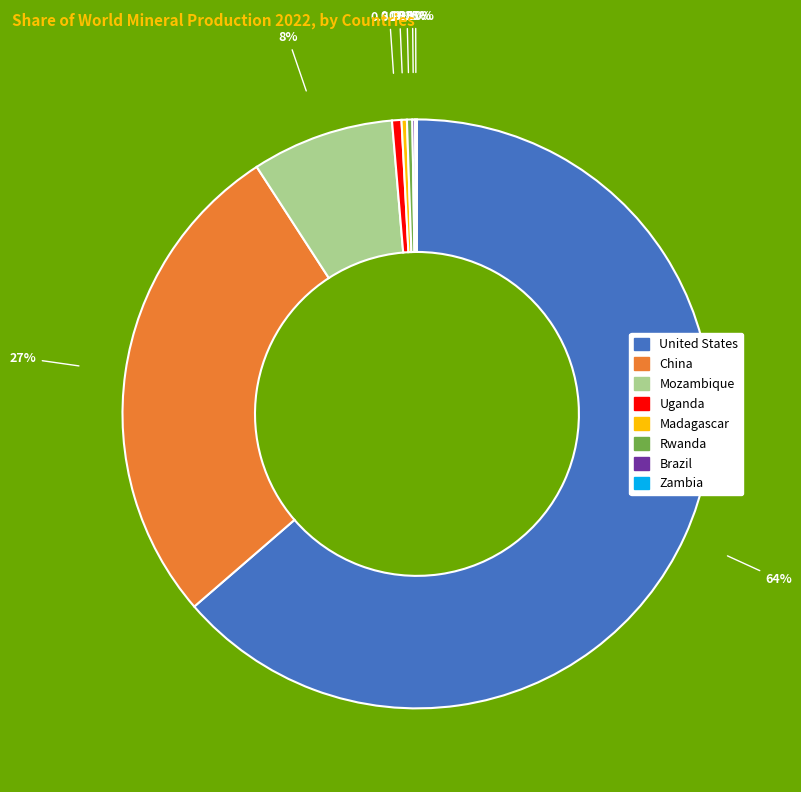

What is the ratio of the value at United States to the value at Rwanda?

216.5